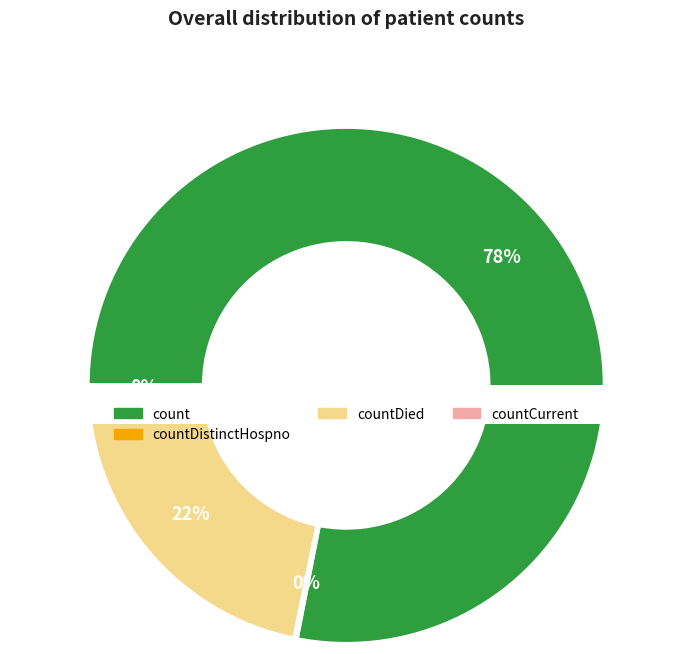

What is the majority slice?

count